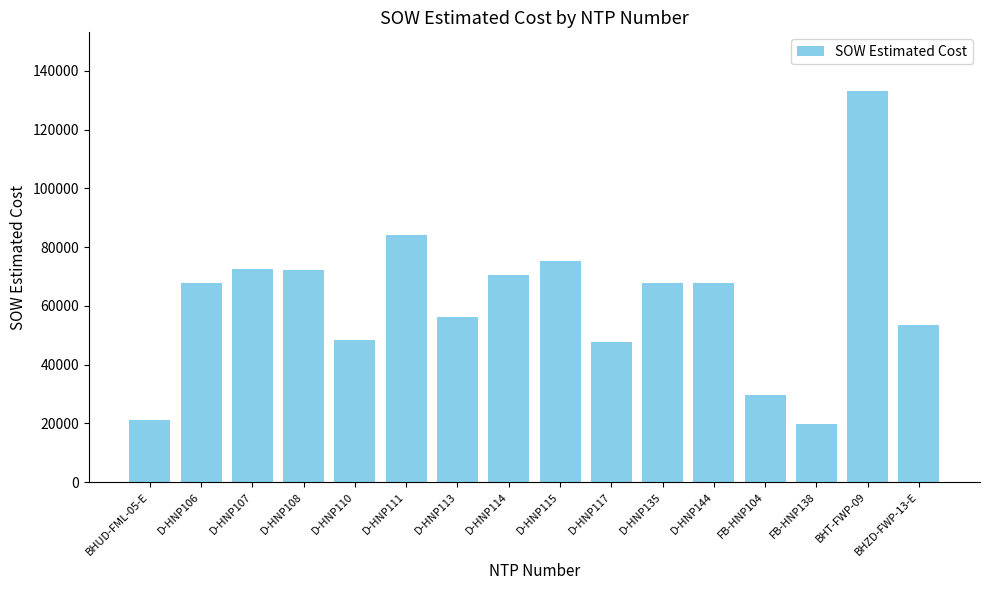

What is the label of the 16th bar from the right?

BHUD-FML-05-E